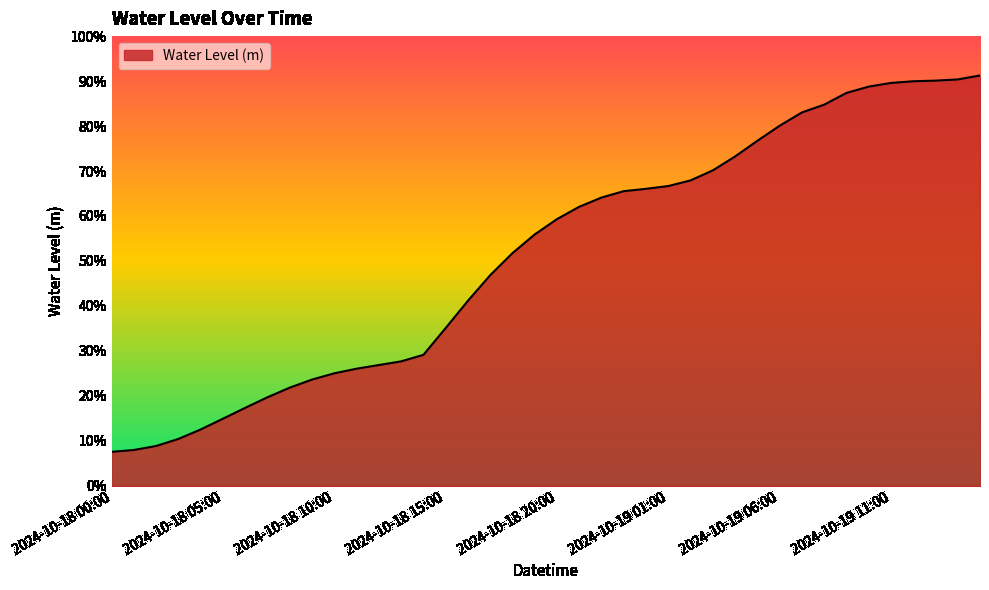

Reading left to right, list all the values displayed in this chart.

2024-10-18 00:00=0.1	2024-10-18 01:00=0.1	2024-10-18 02:00=0.1	2024-10-18 03:00=0.1	2024-10-18 04:00=0.1	2024-10-18 05:00=0.1	2024-10-18 06:00=0.2	2024-10-18 07:00=0.2	2024-10-18 08:00=0.2	2024-10-18 09:00=0.2	2024-10-18 10:00=0.3	2024-10-18 11:00=0.3	2024-10-18 12:00=0.3	2024-10-18 13:00=0.3	2024-10-18 14:00=0.3	2024-10-18 15:00=0.4	2024-10-18 16:00=0.4	2024-10-18 17:00=0.5	2024-10-18 18:00=0.5	2024-10-18 19:00=0.6	2024-10-18 20:00=0.6	2024-10-18 21:00=0.6	2024-10-18 22:00=0.6	2024-10-18 23:00=0.7	2024-10-19 00:00=0.7	2024-10-19 01:00=0.7	2024-10-19 02:00=0.7	2024-10-19 03:00=0.7	2024-10-19 04:00=0.7	2024-10-19 05:00=0.8	2024-10-19 06:00=0.8	2024-10-19 07:00=0.8	2024-10-19 08:00=0.8	2024-10-19 09:00=0.9	2024-10-19 10:00=0.9	2024-10-19 11:00=0.9	2024-10-19 12:00=0.9	2024-10-19 13:00=0.9	2024-10-19 14:00=0.9	2024-10-19 15:00=0.9